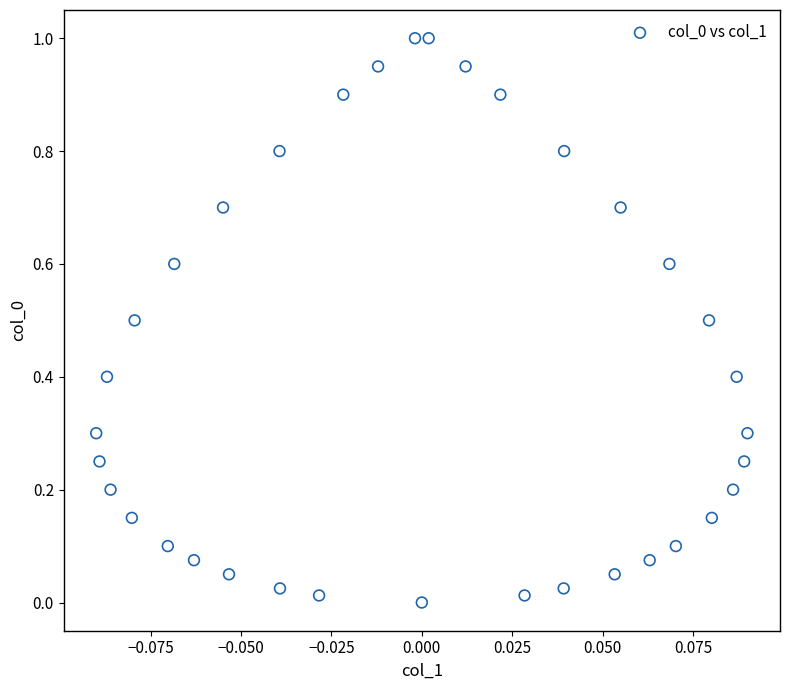

What is the range of Y values (max minus min)?

1.0